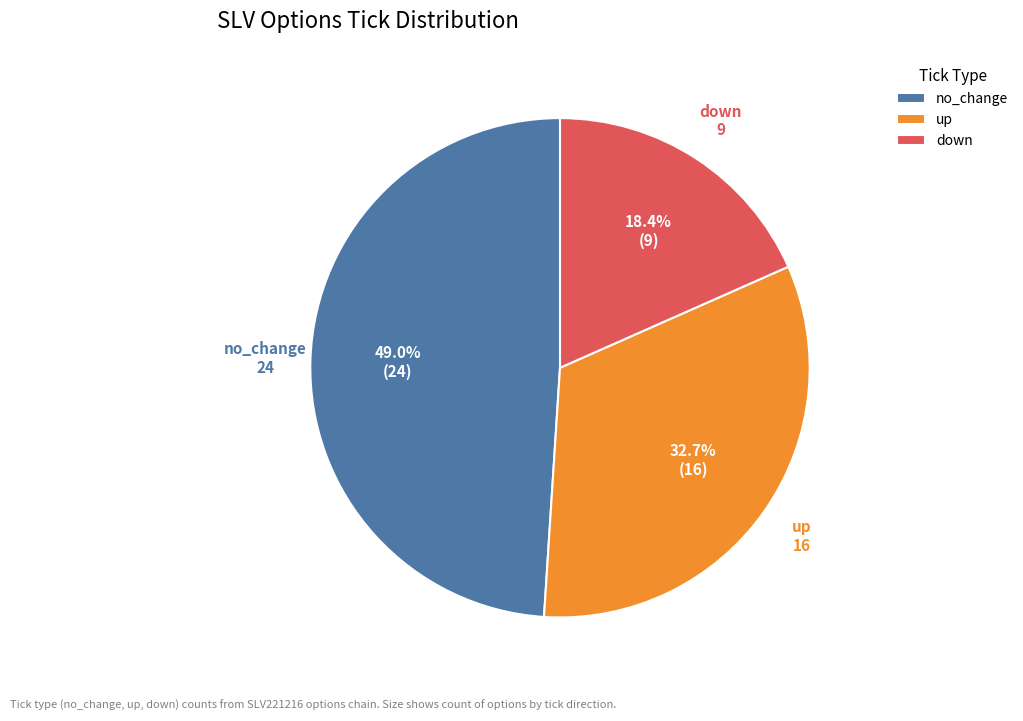

To the nearest percent, what portion does no_change represent?

49%